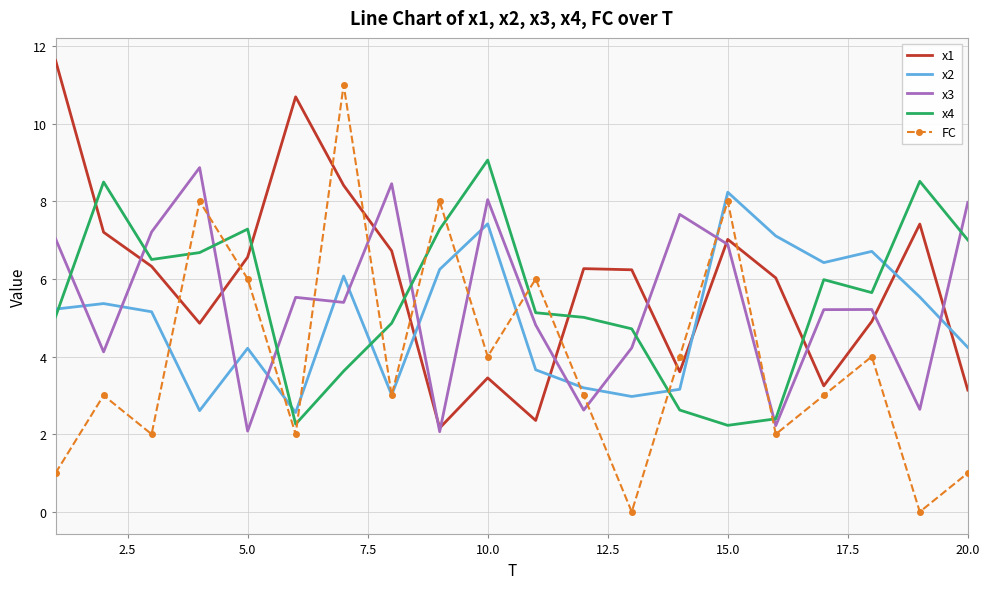

Which series has the largest range (max minus min)?

FC